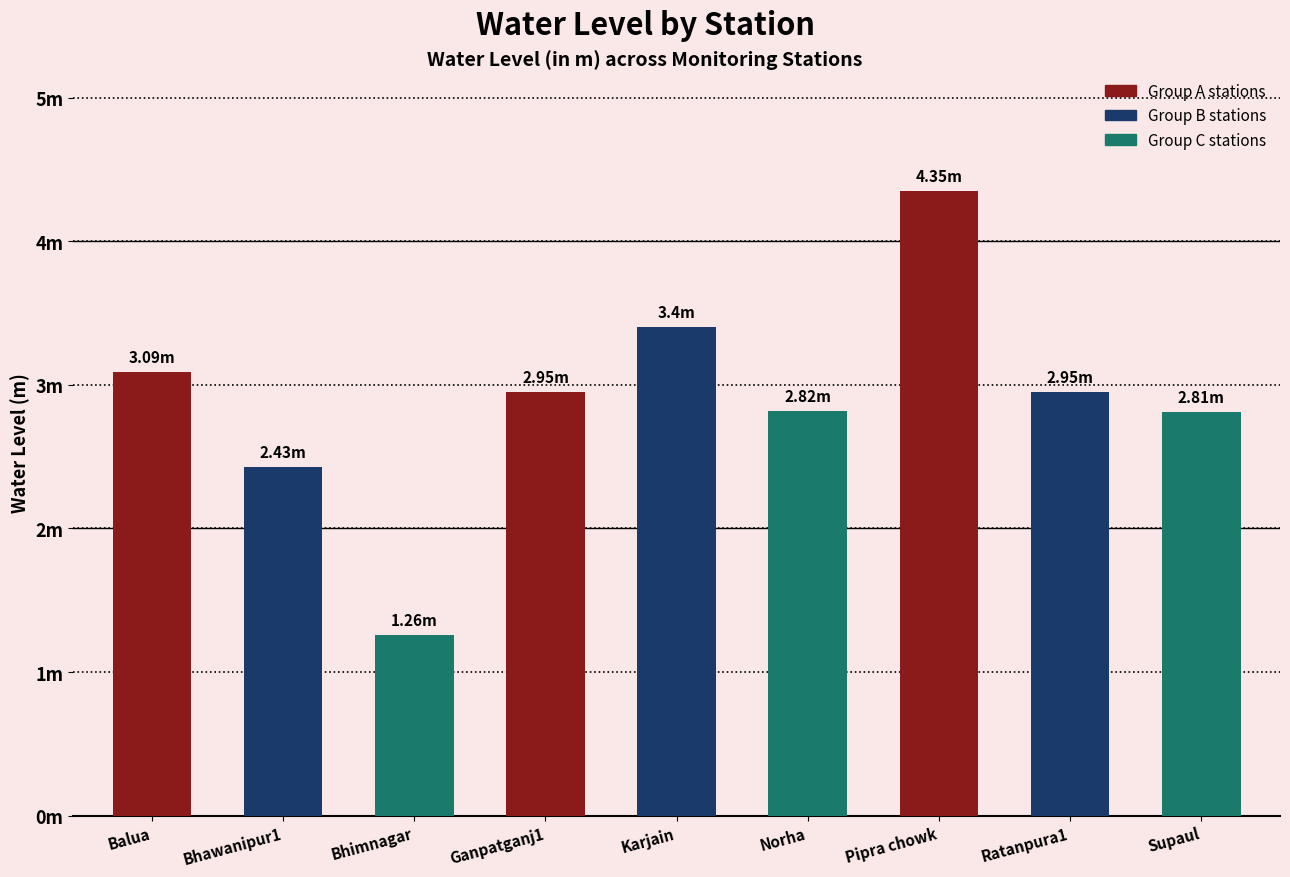

Approximately how many times larger is the value at Pipra chowk compared to Bhimnagar?

3.5